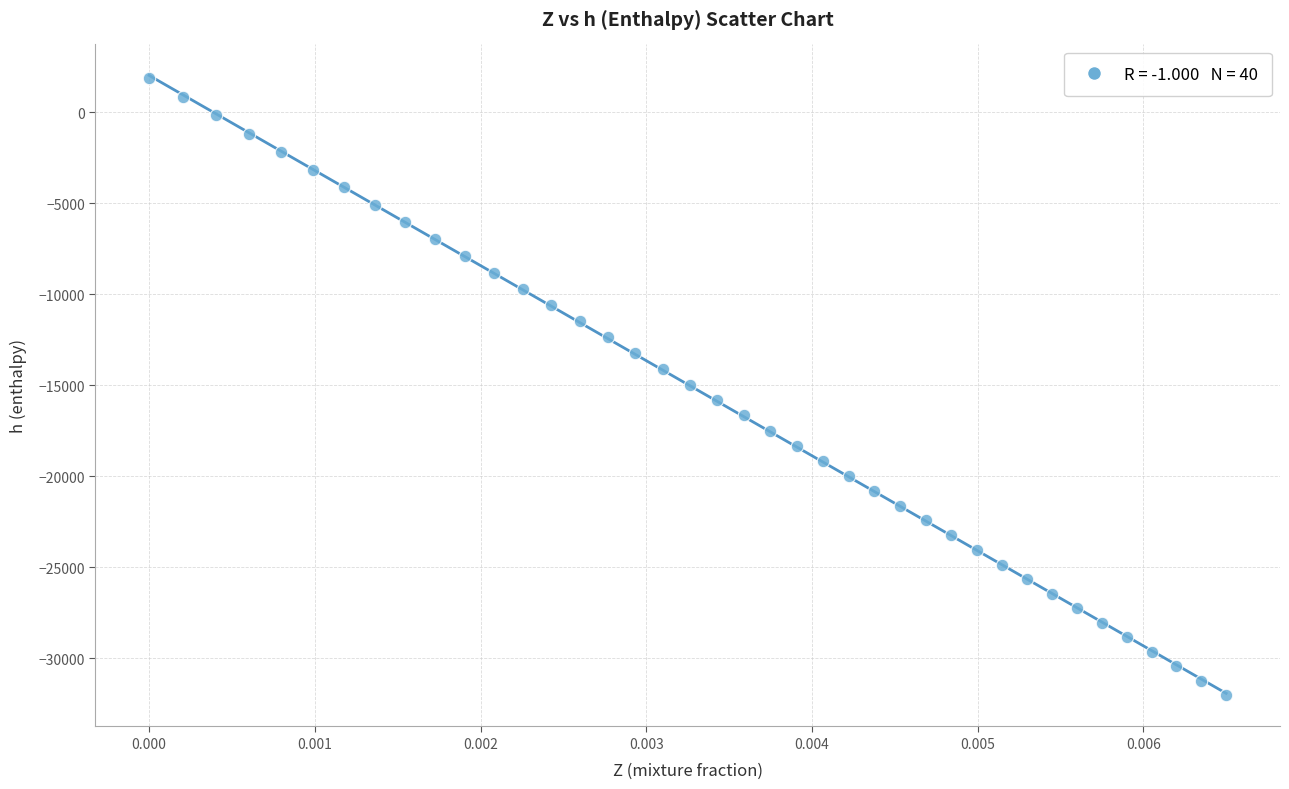

What is the range of Y values (max minus min)?

33924.0